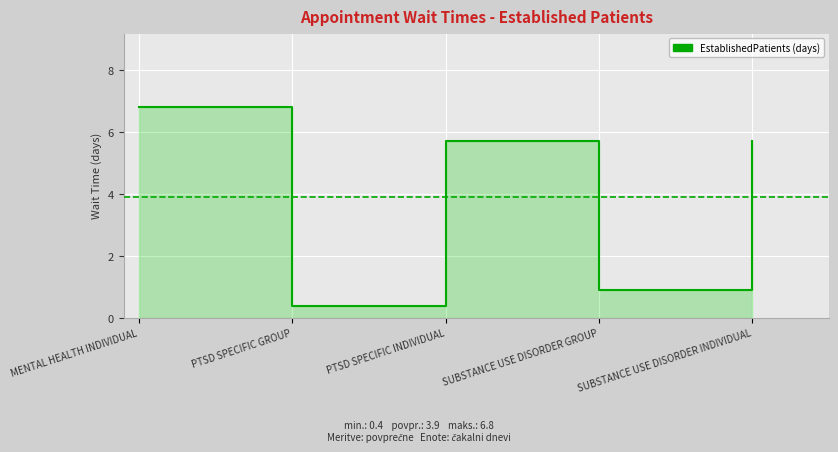

How many lines are shown in the chart?

1